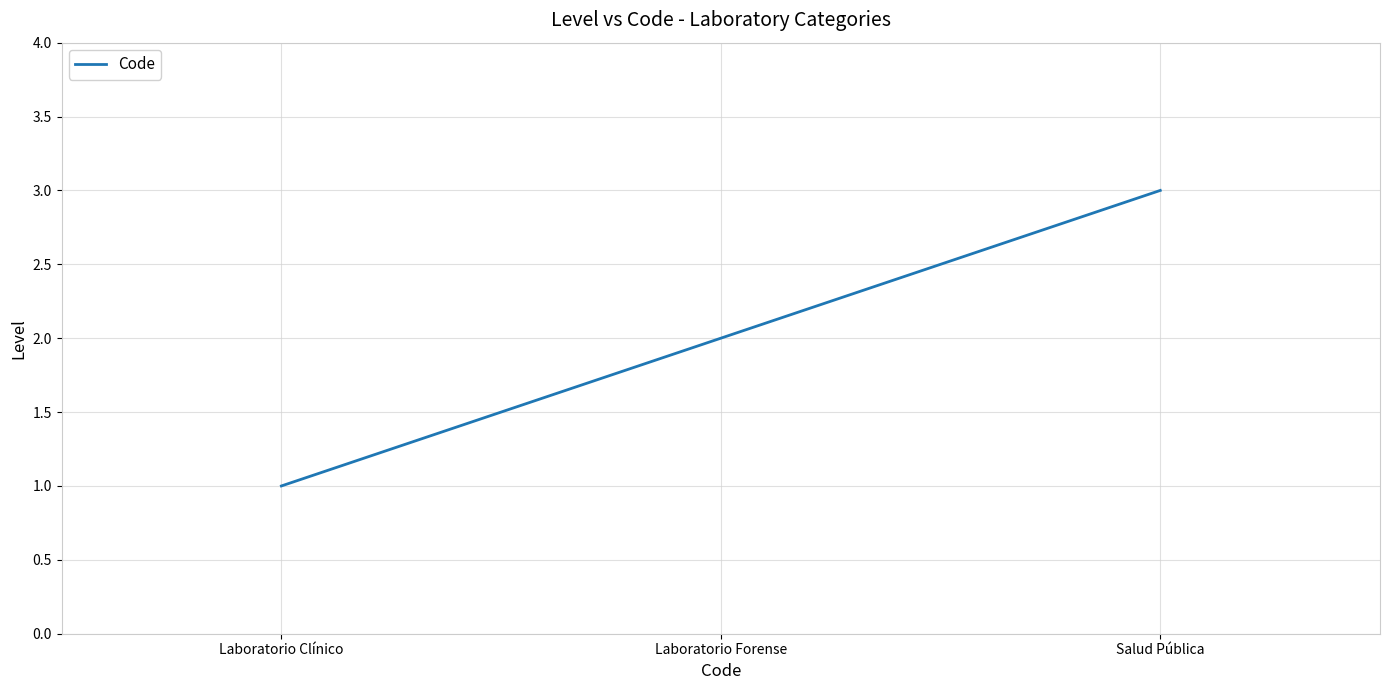

Which label corresponds to the smallest value in the chart?

Laboratorio Clínico